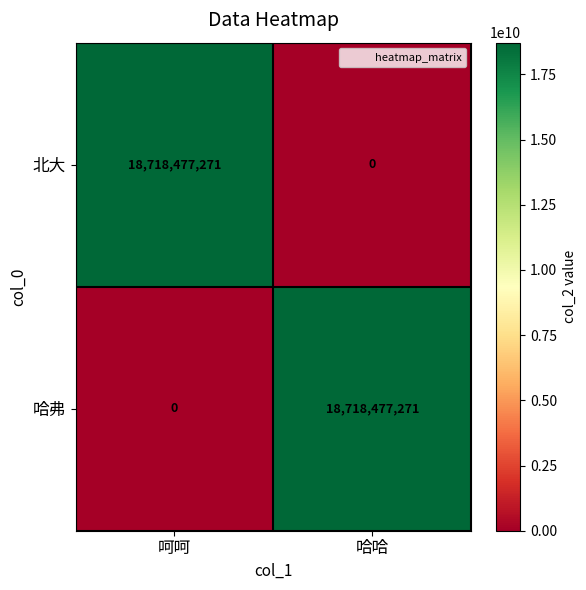

What is the sum of all 哈弗 values?

18718477271